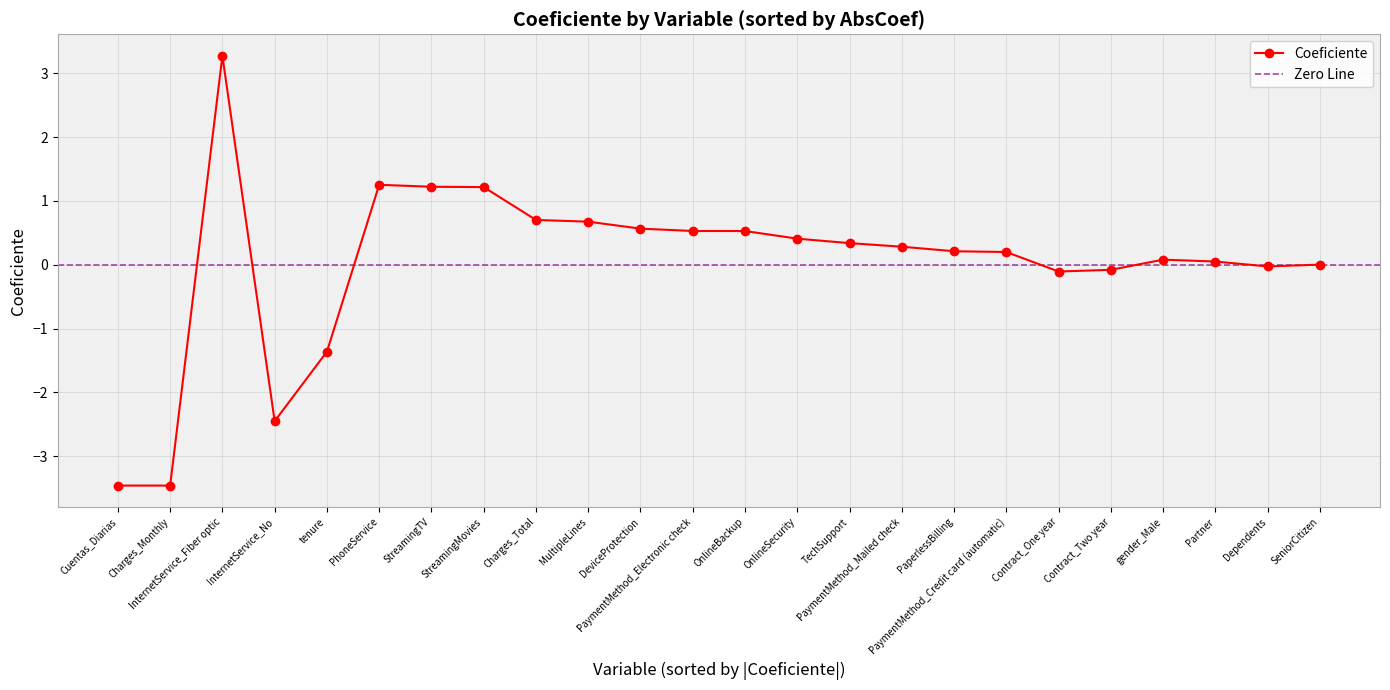

What is the difference between the values at tenure and Partner?

1.4